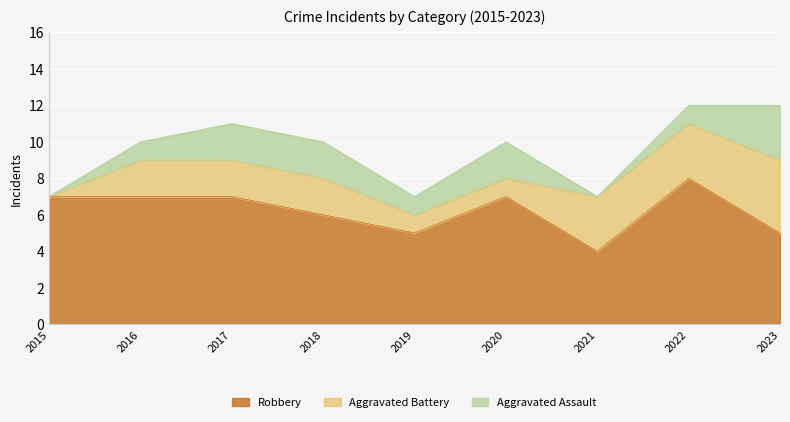

Is the value of Robbery at 2022 greater than the value of Aggravated Assault at 2021?

Yes